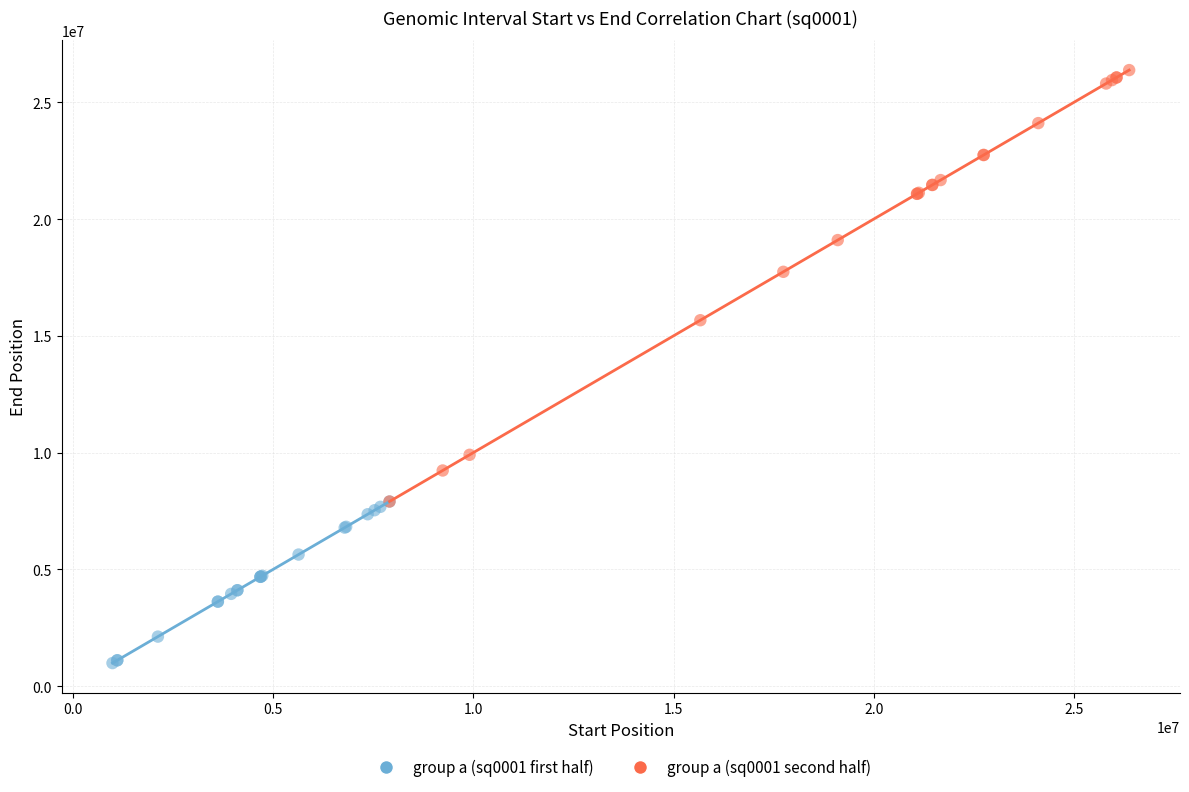

Which series contains the highest Y value?

group a (sq0001 second half)